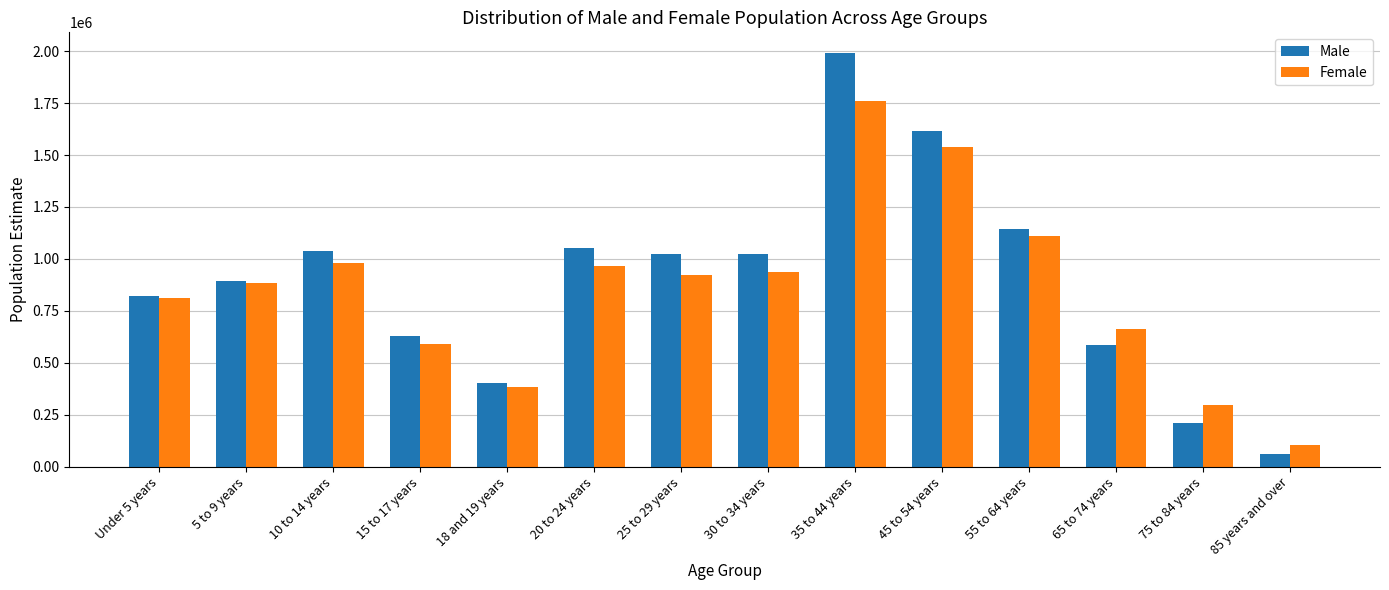

What is the minimum value shown in the chart?

60559